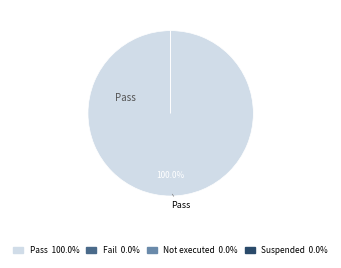

Which category has the biggest portion of the pie?

Pass